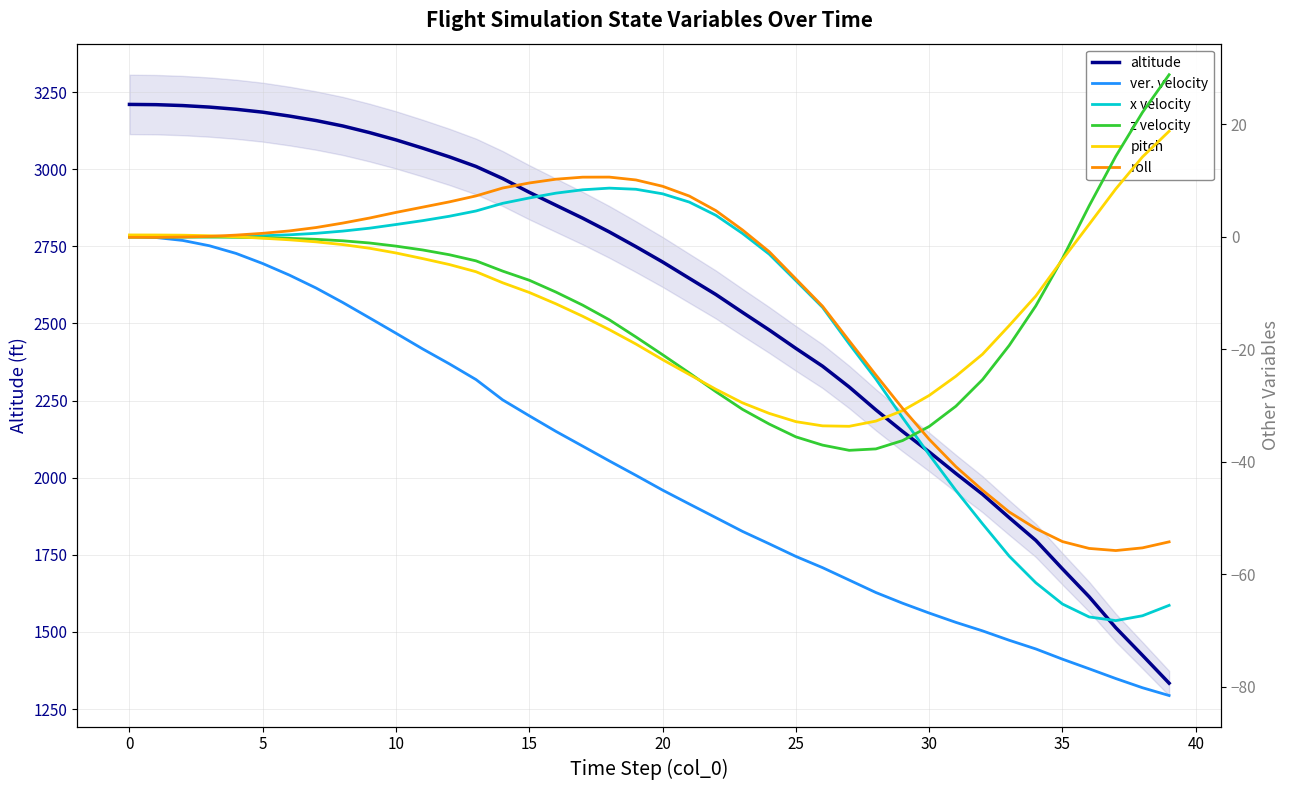

Count the number of categories in the chart.

40